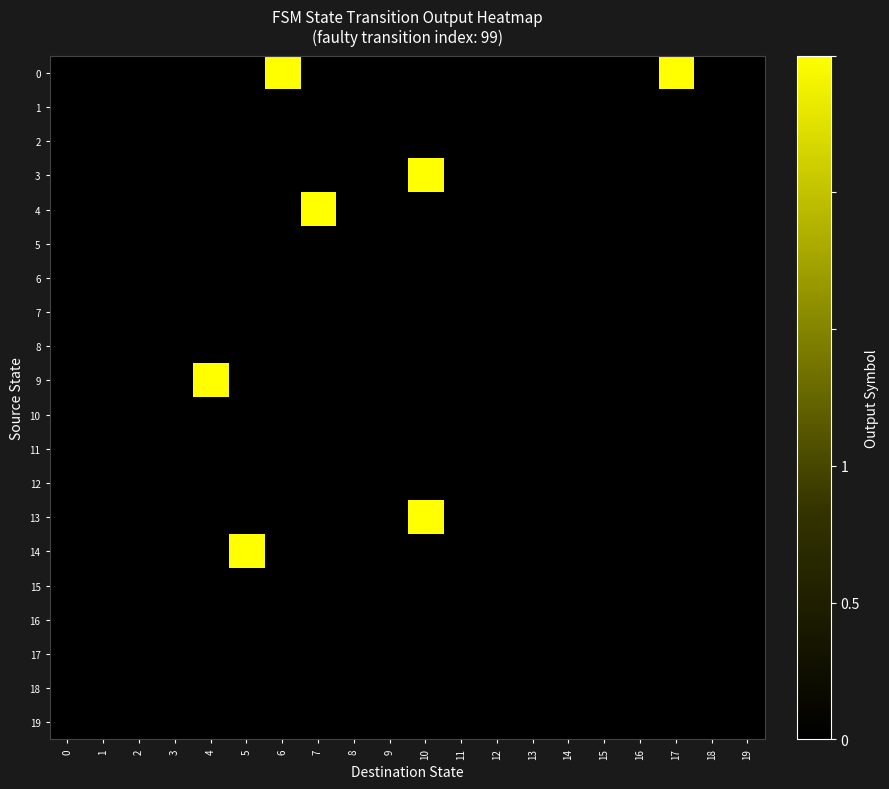

What is the total value across all series at 5?

1